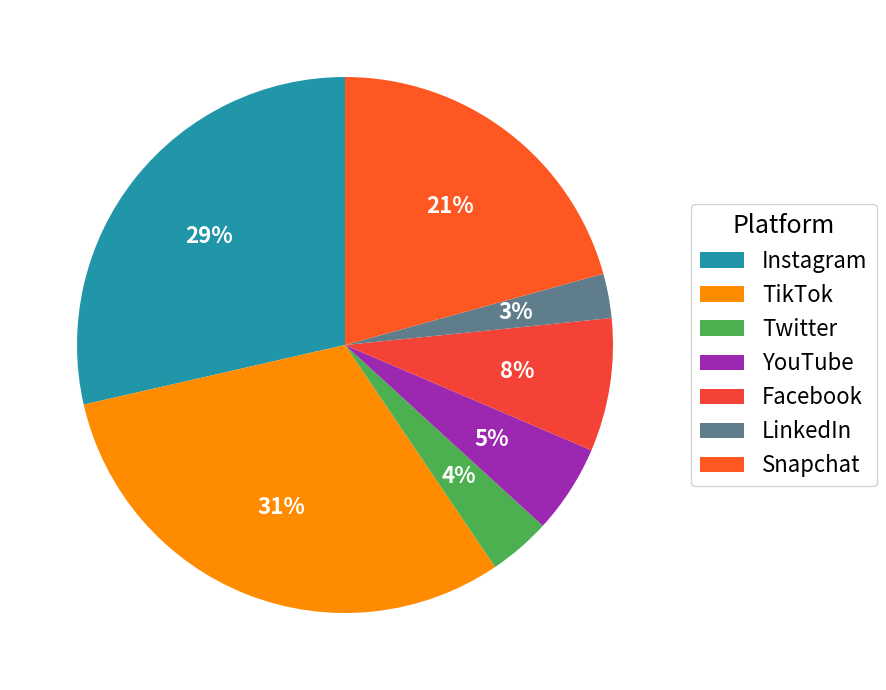

To the nearest percent, what portion does Snapchat represent?

21%